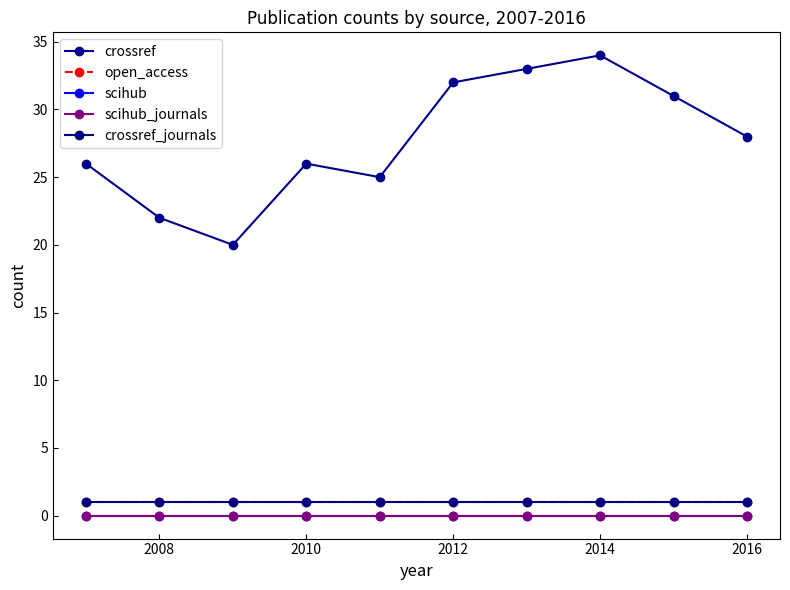

At which category is the sum across all series the highest?

2014